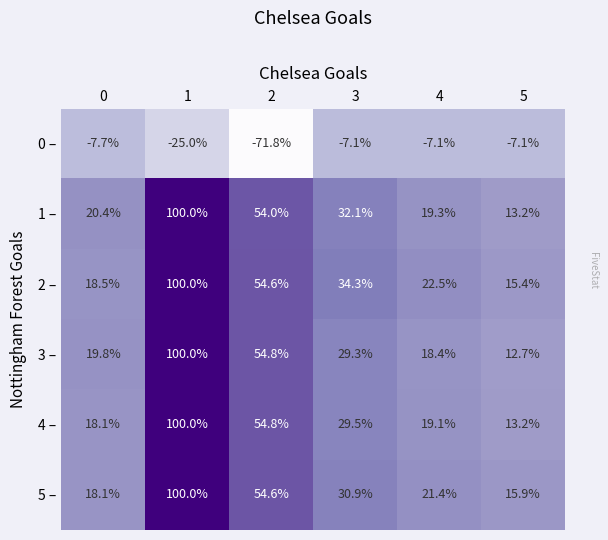

What value does the 3 – series have at 5?

12.7